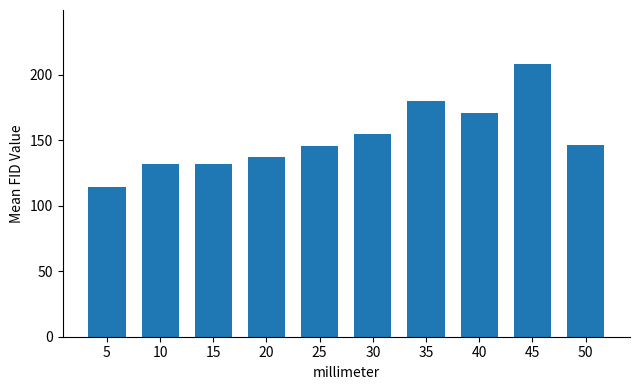

Which has a higher value, 15 or 35?

35